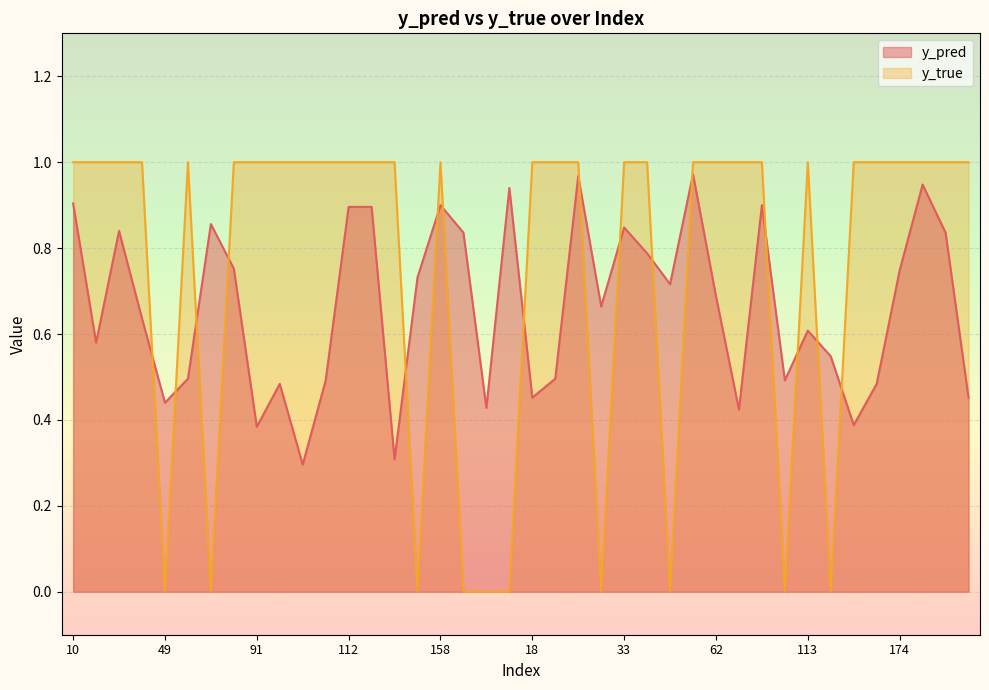

At which category does y_true reach its first local peak?

50